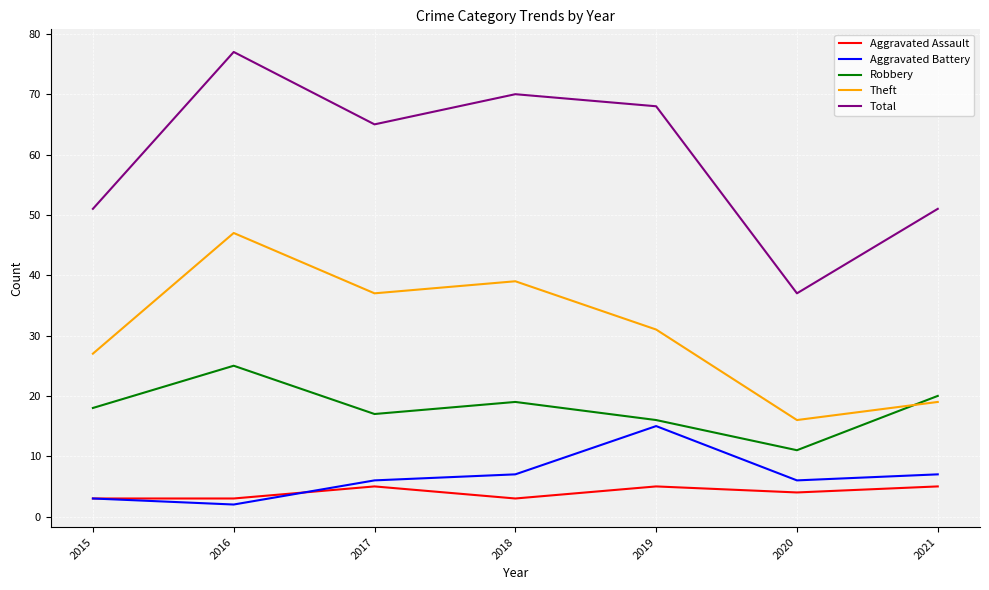

What is the difference between the highest and lowest values at 2016?

75